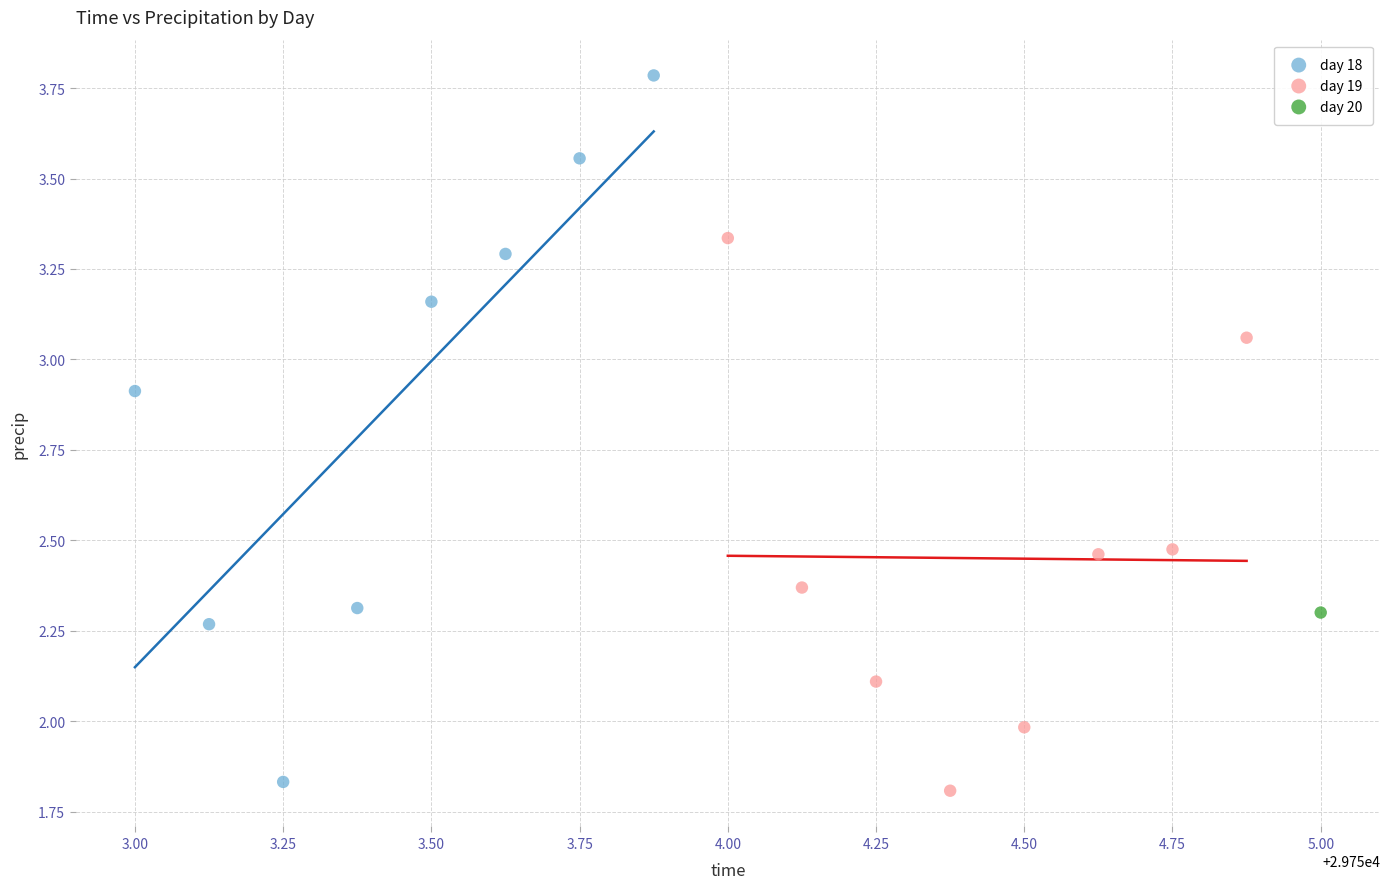

What are all the series names shown in the legend?

day 18, day 19, day 20